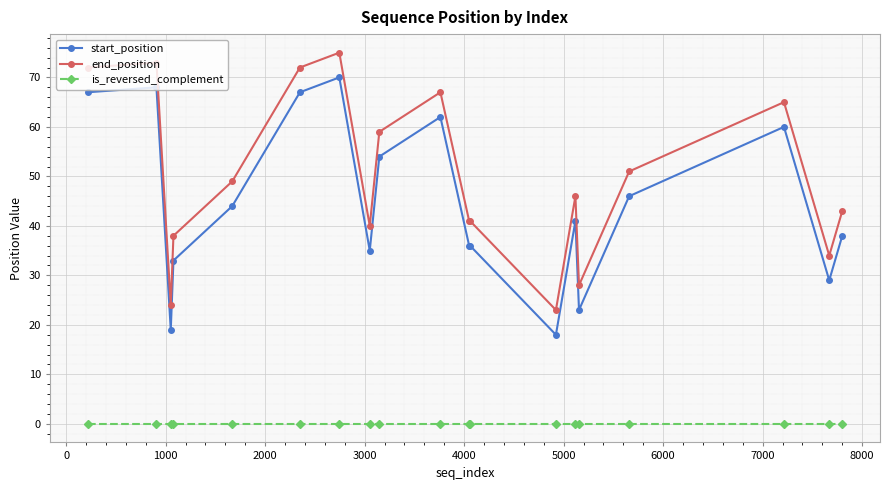

What is the sum of all end_position values?

941